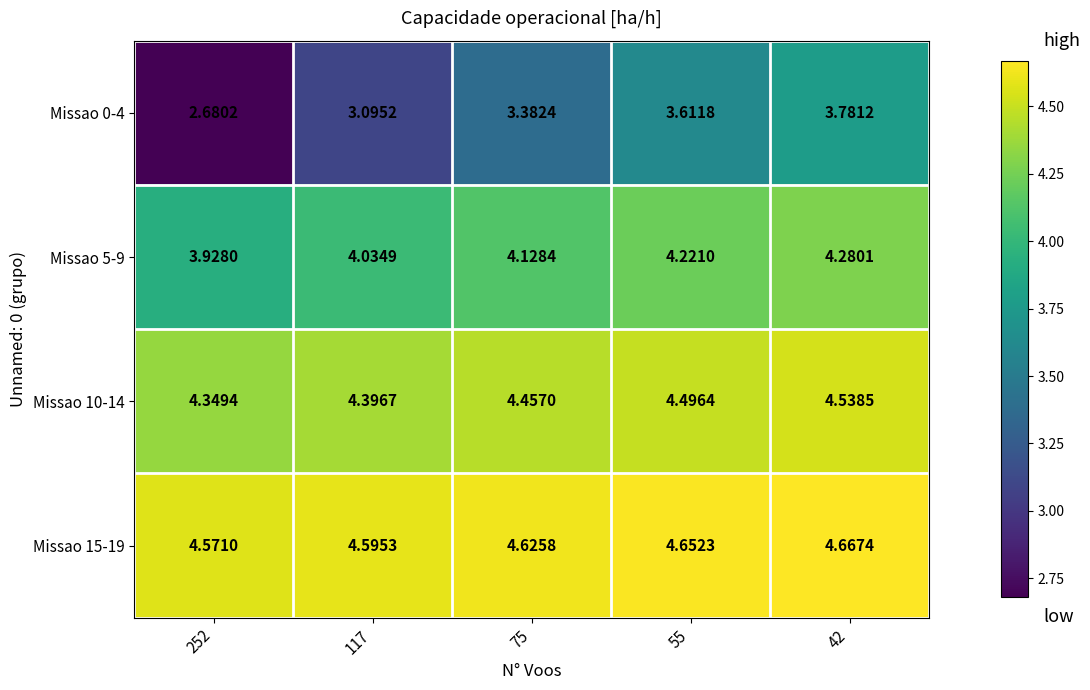

At 42, list the series in order from largest to smallest.

Missao 15-19, Missao 10-14, Missao 5-9, Missao 0-4